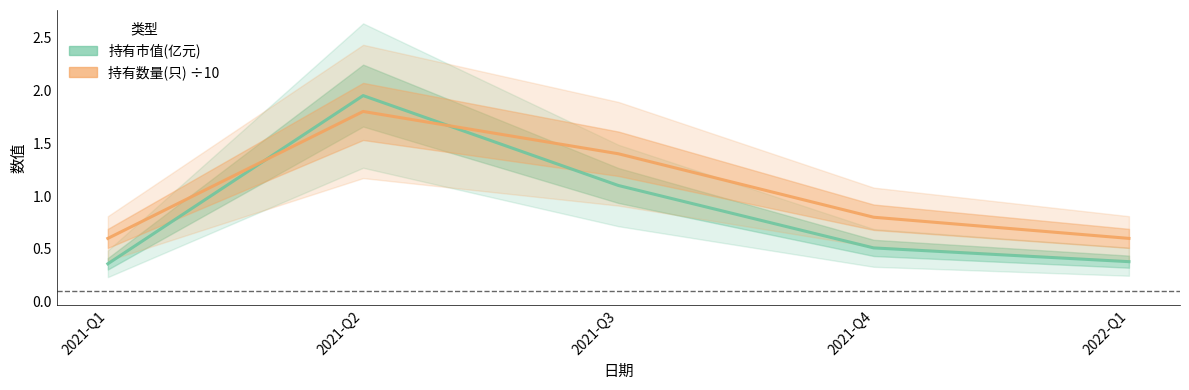

After their last crossing, which series has the higher values: 持有市值(亿元) or 持有数量(只) ÷10?

持有数量(只) ÷10